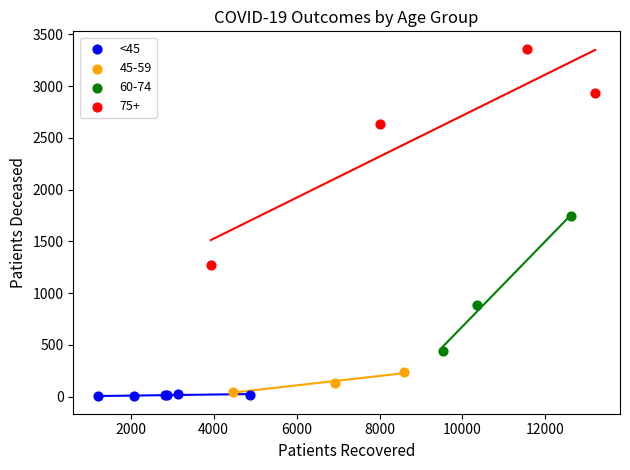

Which series reaches the maximum Y coordinate?

75+